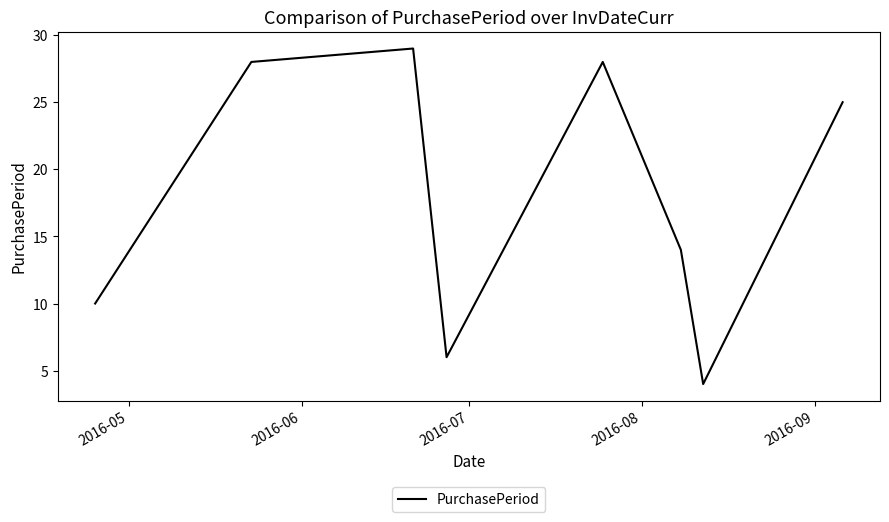

True or false: the data has more than 1 interior local peaks.

True